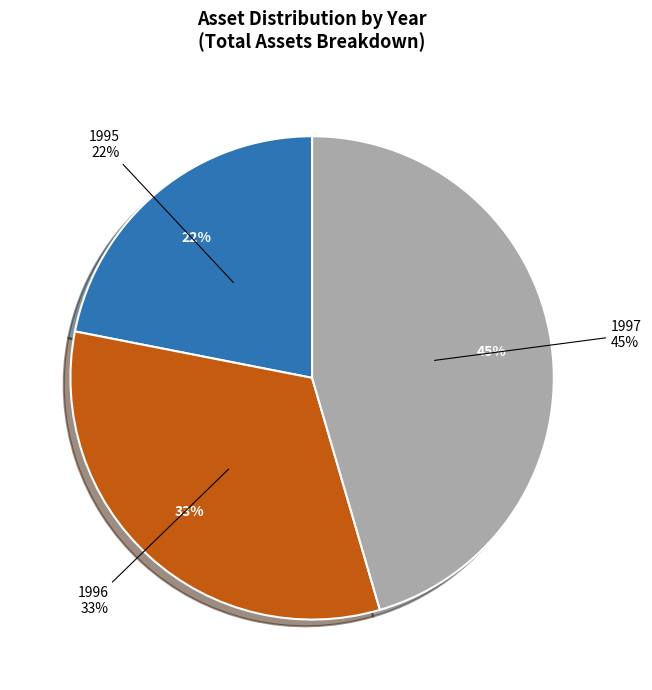

How much of the chart is everything except 1997?

54.5%